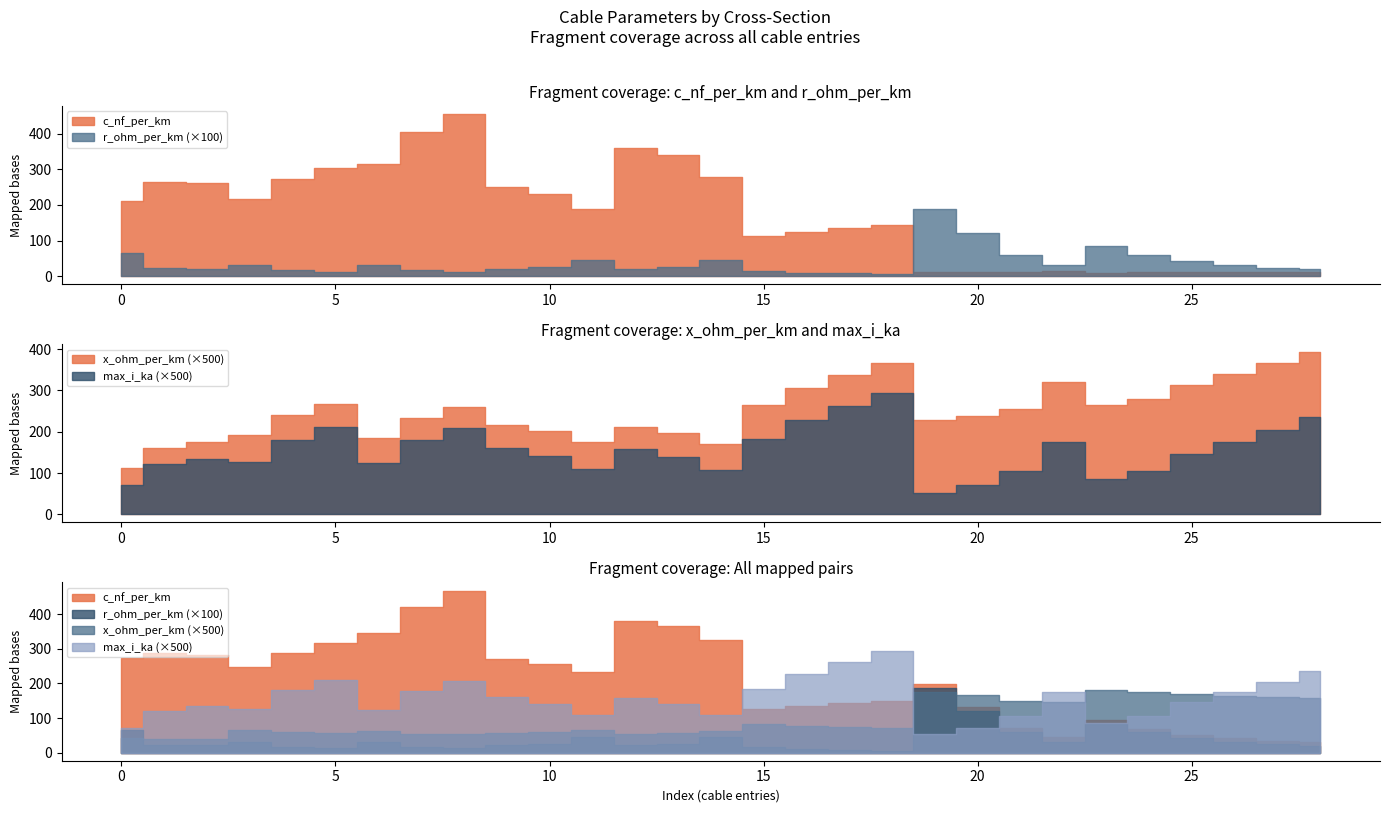

How many lines are shown in the chart?

4